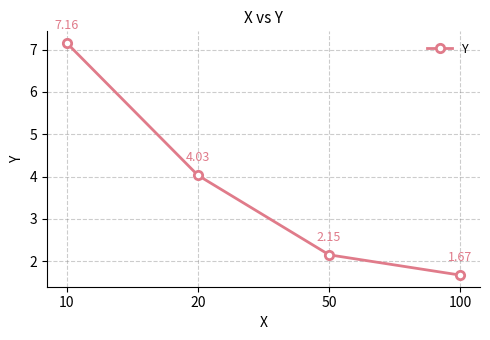

True or false: there are more than 2 points higher than both neighbors.

False